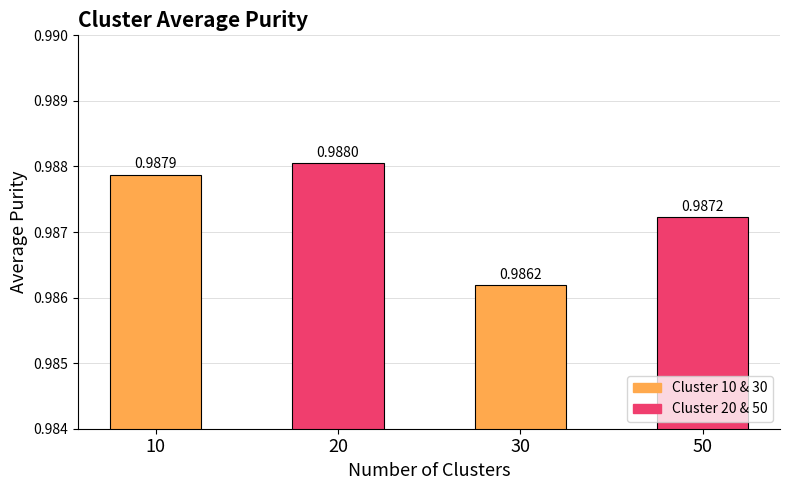

Rank the categories by value from highest to lowest.

20, 10, 50, 30